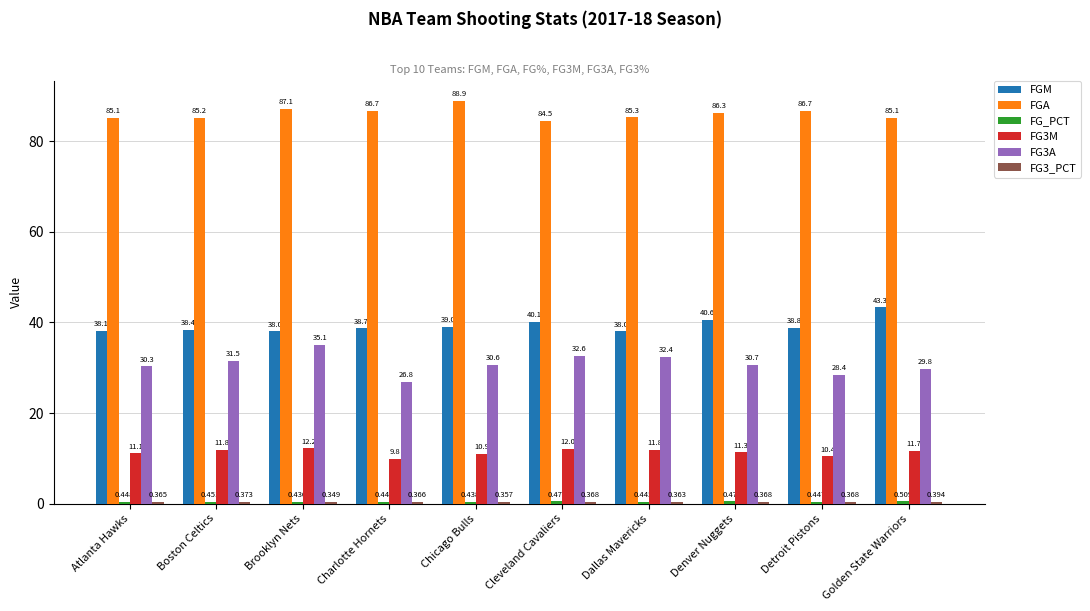

List the labels in order of FG3A value, largest first.

Brooklyn Nets, Cleveland Cavaliers, Dallas Mavericks, Boston Celtics, Denver Nuggets, Chicago Bulls, Atlanta Hawks, Golden State Warriors, Detroit Pistons, Charlotte Hornets